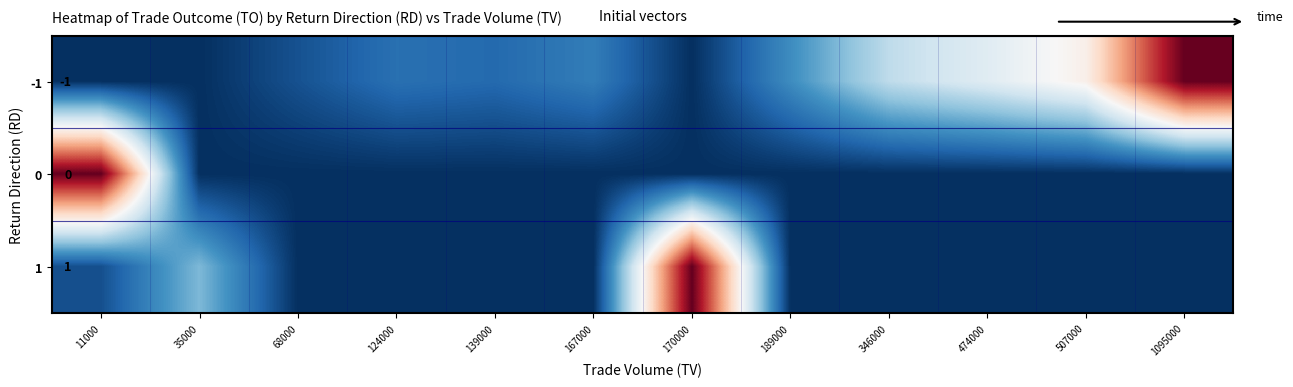

The -1 series shows 0.0 at 507000. True or false?

False